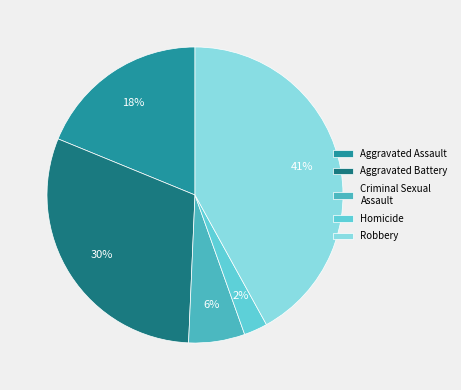

Which has a higher value, Homicide or Aggravated Assault?

Aggravated Assault